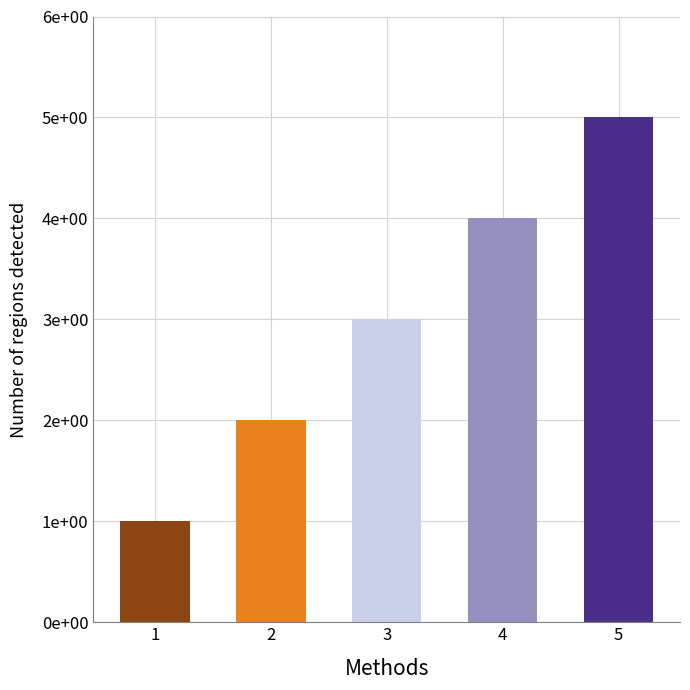

What is the maximum value shown in the chart?

5